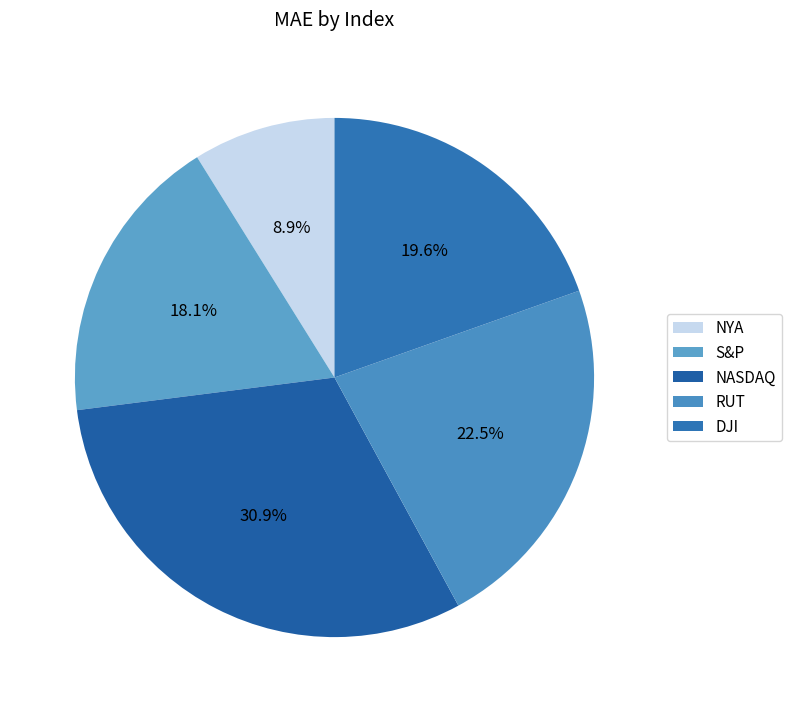

What is the total percentage of NYA and DJI?

28.5%